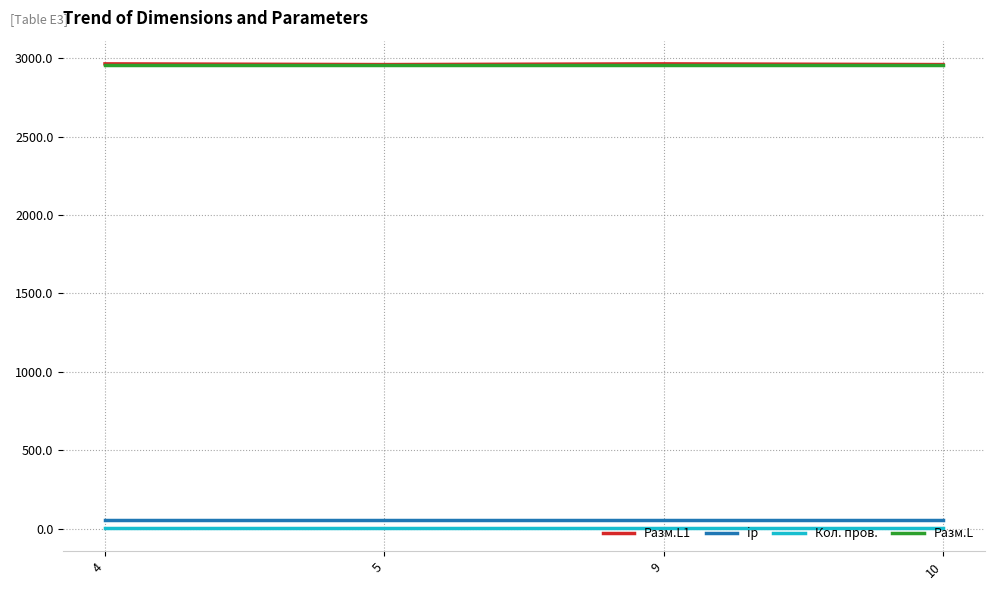

True or false: Кол. пров. and ip cross at least once.

False